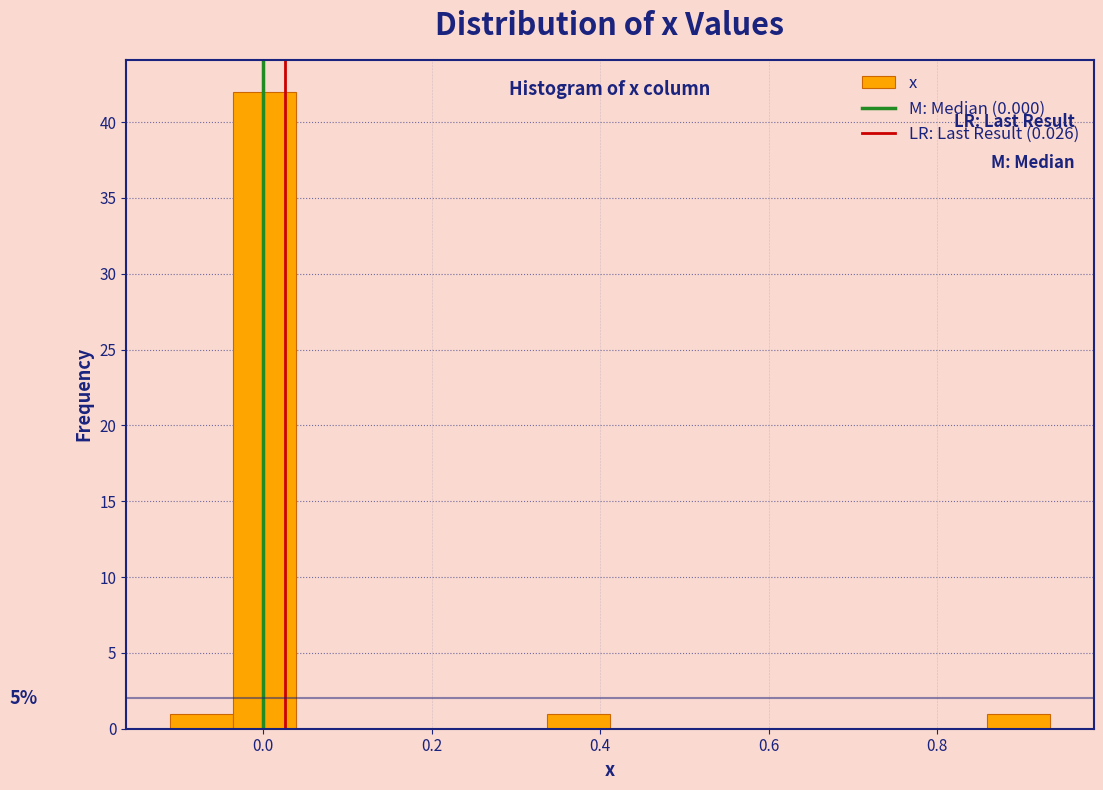

Read against the x-axis, roughly where is the centre of the tallest bar?

0.00